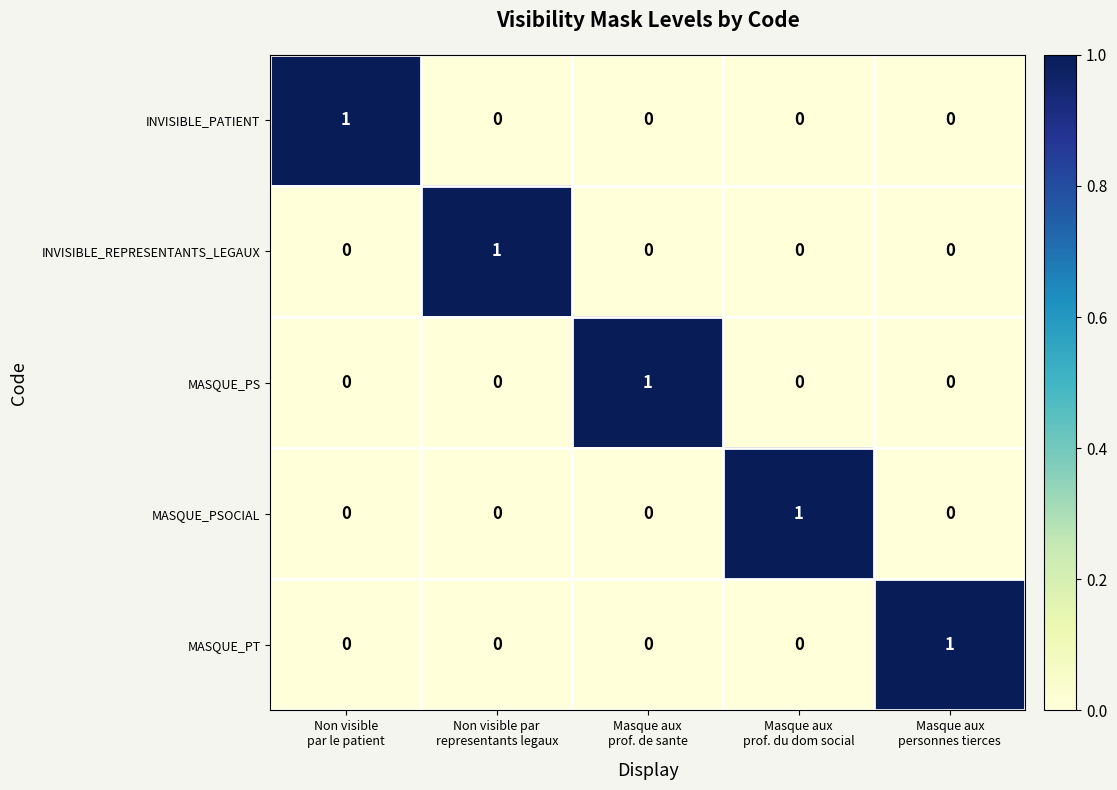

Count the INVISIBLE_PATIENT values in the range 0 to 1.

5